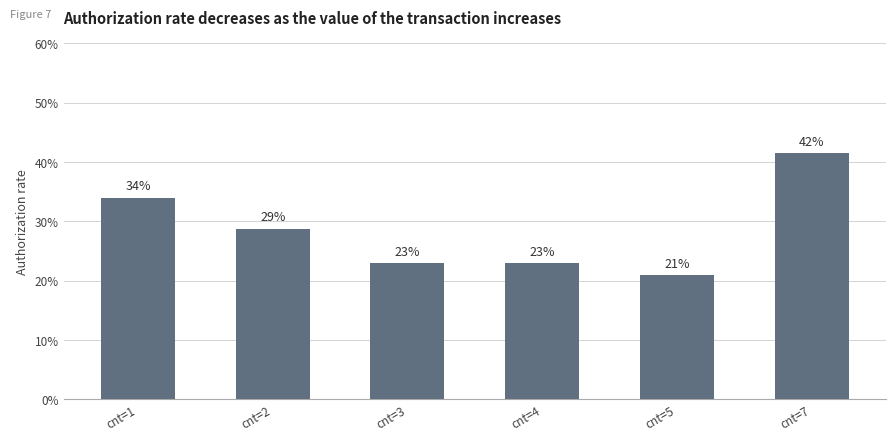

What is the greatest value displayed?

41.5